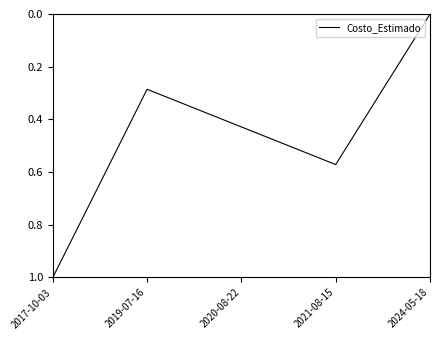

What position from the right is 2024-05-18?

1